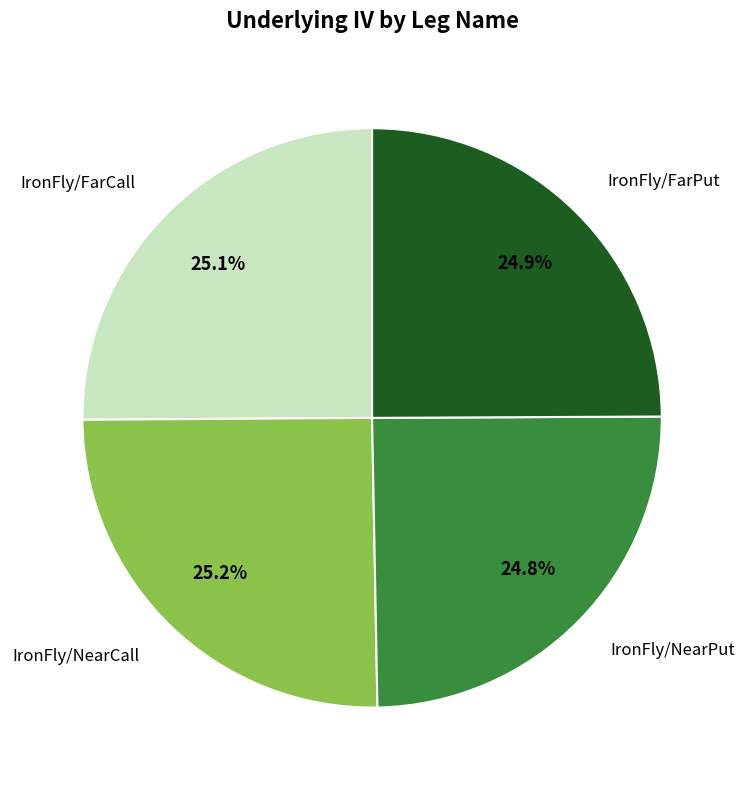

Does any single category account for the majority?

No